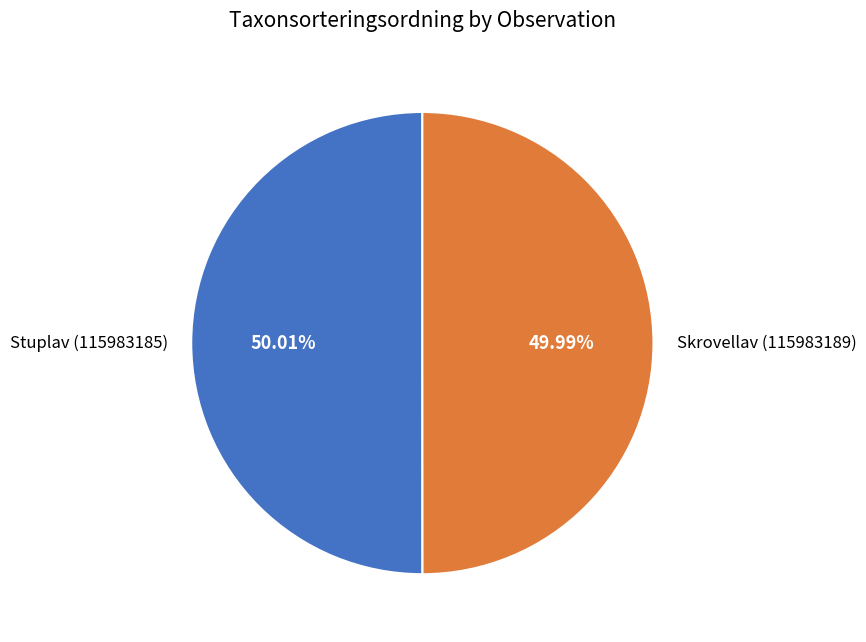

What percentage is NOT represented by Stuplav (115983185)?

50.0%